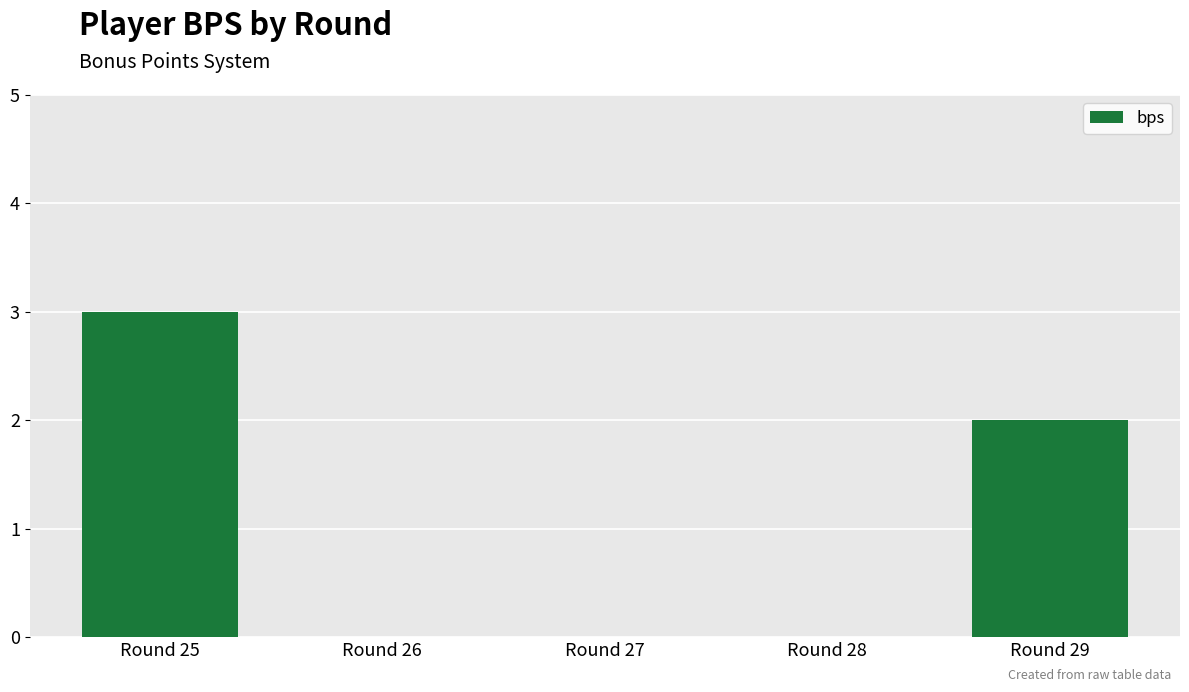

Reading left to right, transcribe all the data shown in this chart.

Round 25=3	Round 26=0	Round 27=0	Round 28=0	Round 29=2